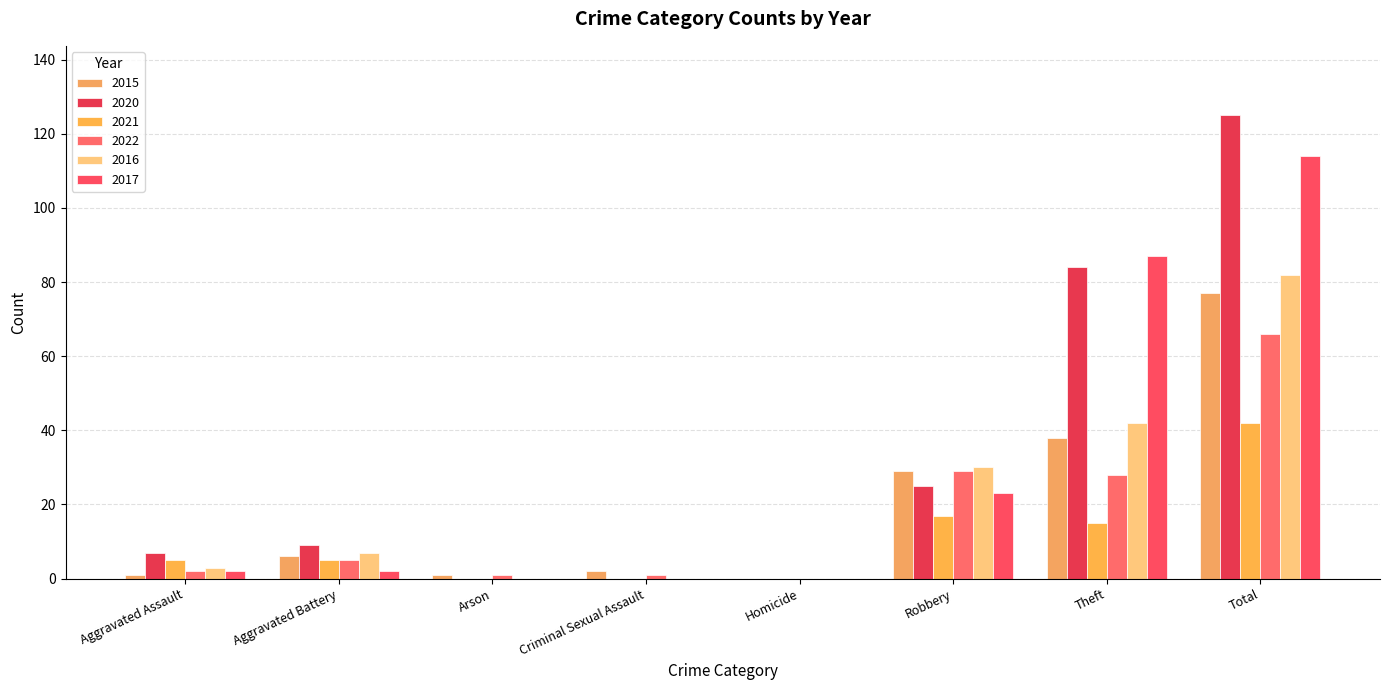

How many data points does each series have?

8